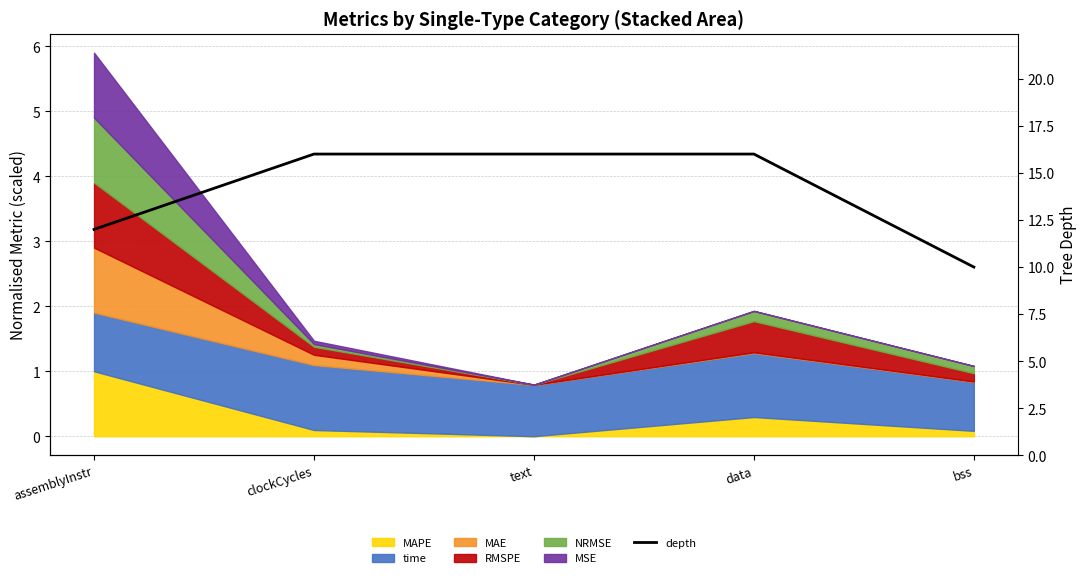

How many values are below 16?

2